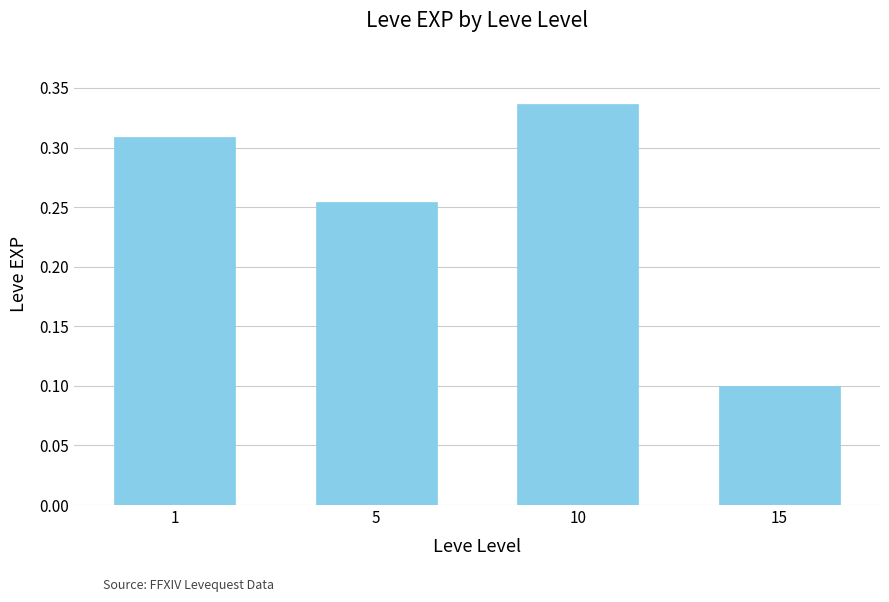

Rank the categories by value from lowest to highest.

15, 5, 1, 10